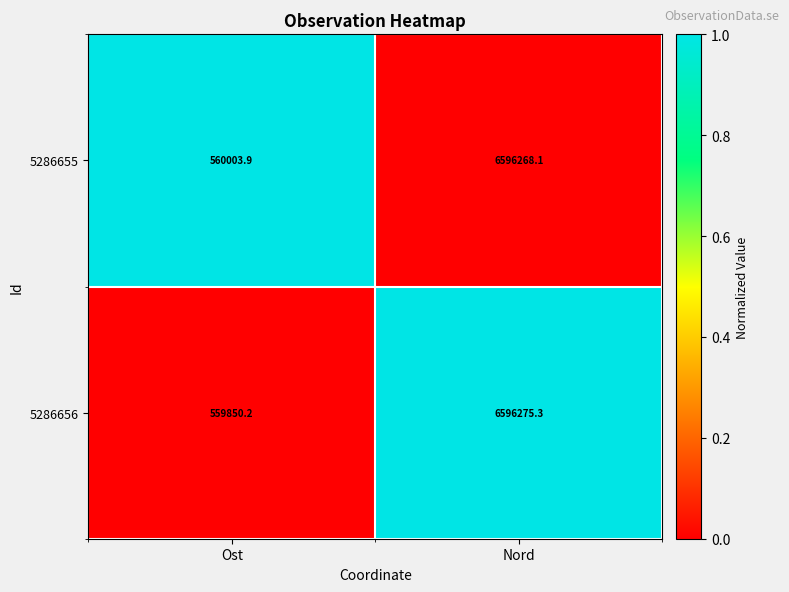

Reading left to right, list all the values displayed in this chart.

5286655: 560003.9	6596268.1
5286656: 559850.2	6596275.3